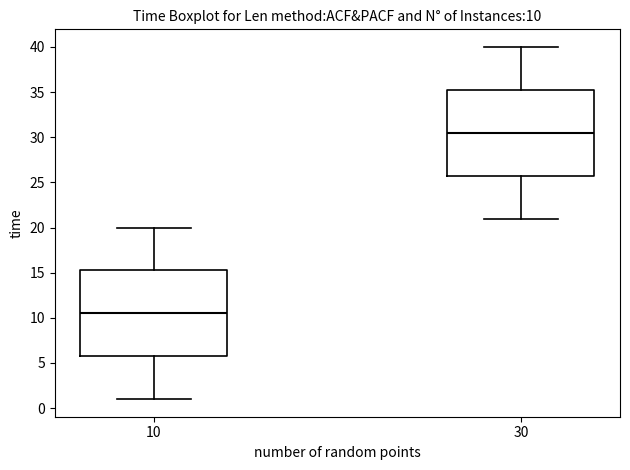

Which box has the lowest median line?

10